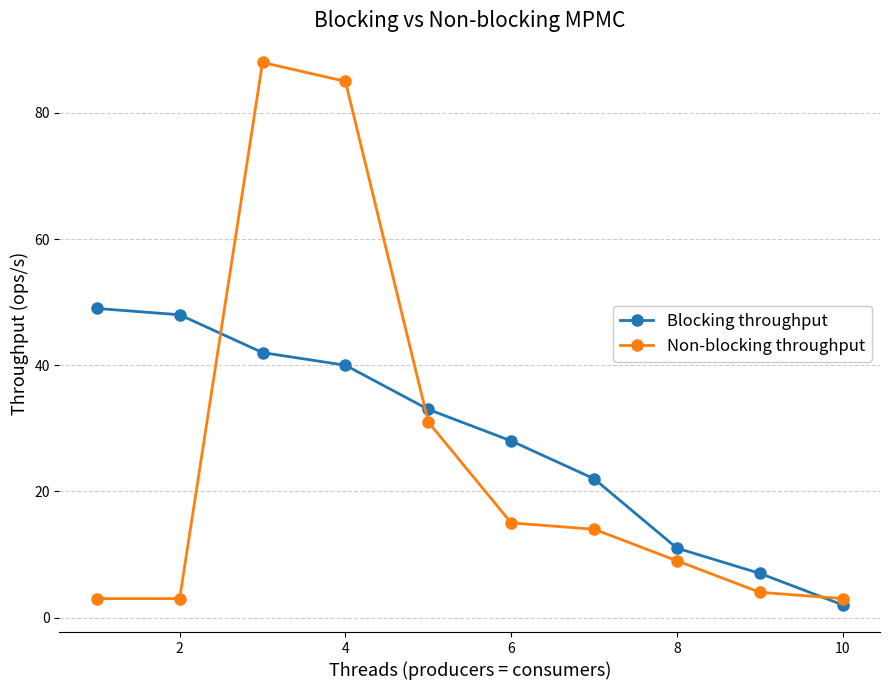

What is the difference between the maximum and minimum values in the Non-blocking throughput series?

85